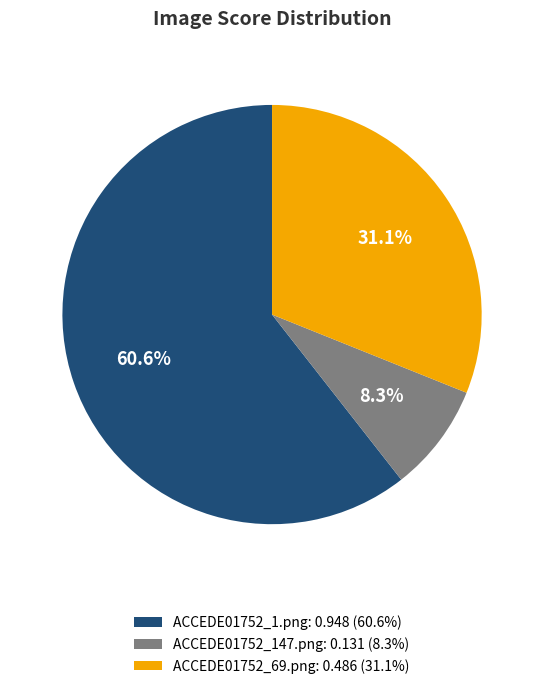

To the nearest percent, what portion does ACCEDE01752_1.png represent?

61%